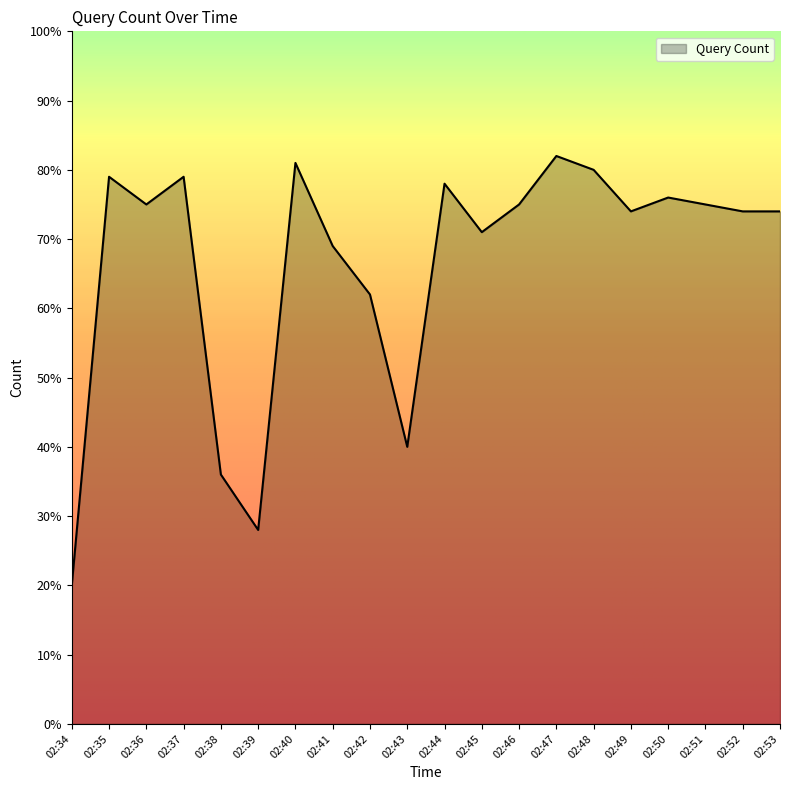

What is the ratio of the value at 02:52 to the value at 02:48?

0.9